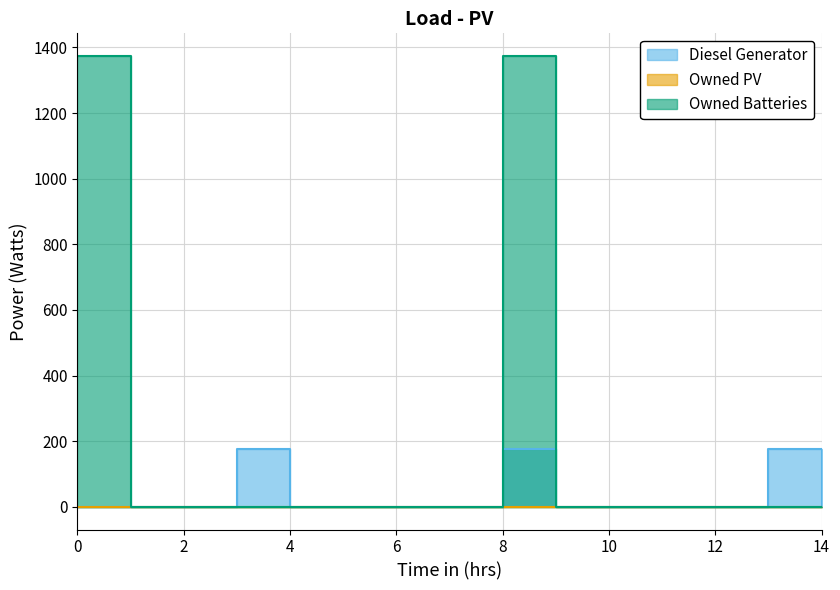

What is the greatest value displayed?

1374